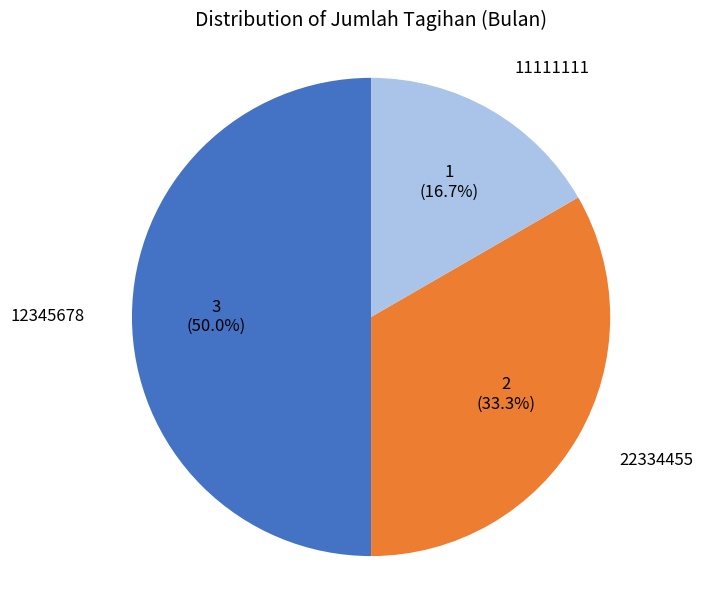

How many segments does this pie chart have?

3